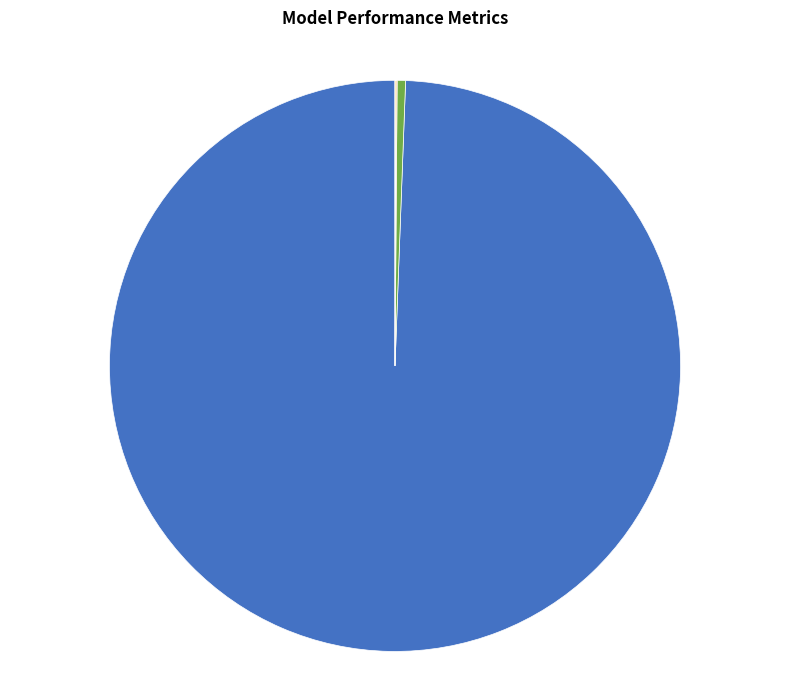

Is there any slice that represents more than half of the pie?

Yes